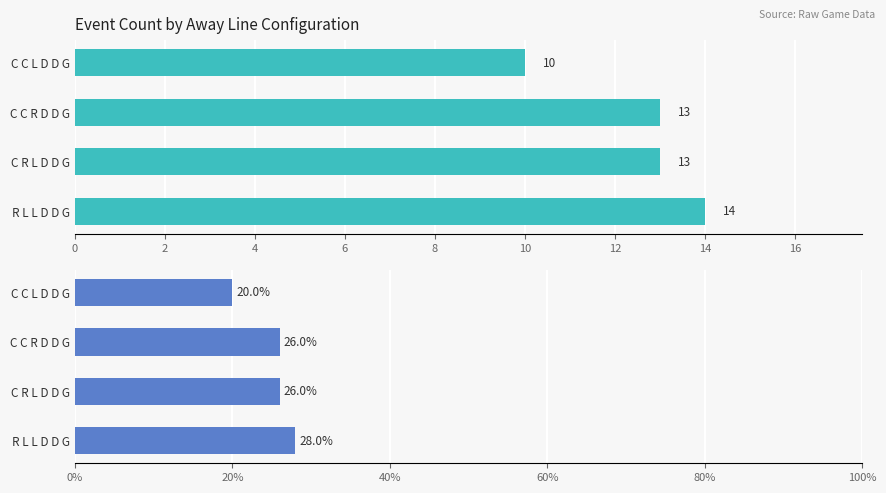

What is the average value of the % of Events series?

25.0